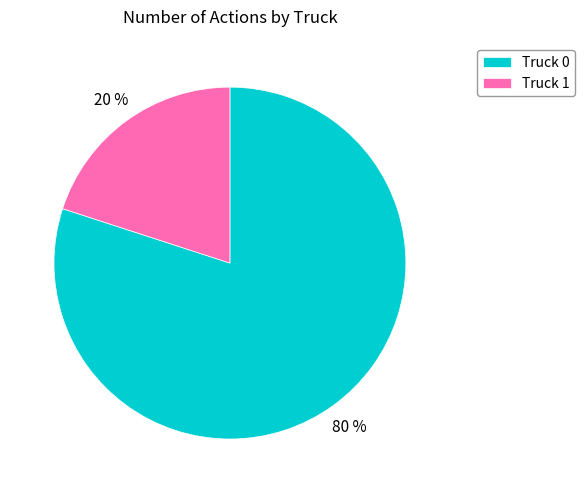

How many slices are in this pie chart?

2